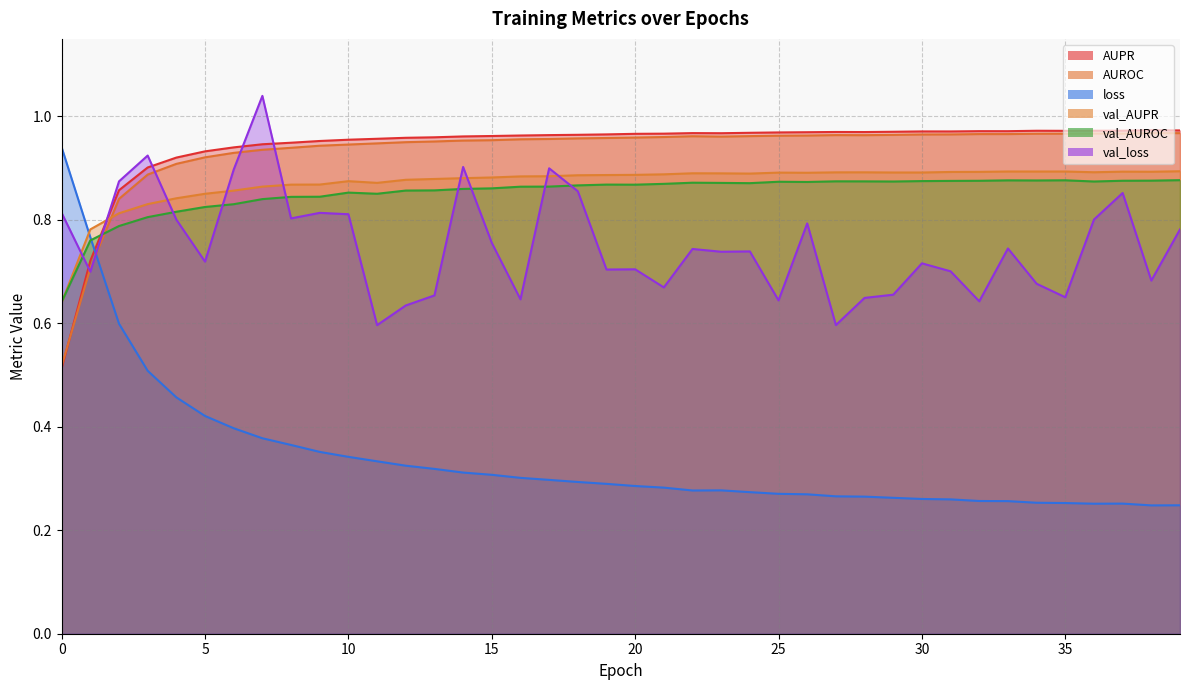

List the labels in order of val_AUPR value, largest first.

39, 33, 35, 34, 37, 38, 32, 31, 36, 28, 27, 29, 30, 25, 26, 22, 23, 24, 21, 20, 19, 18, 17, 16, 15, 14, 13, 12, 10, 11, 9, 8, 7, 6, 5, 4, 3, 2, 1, 0